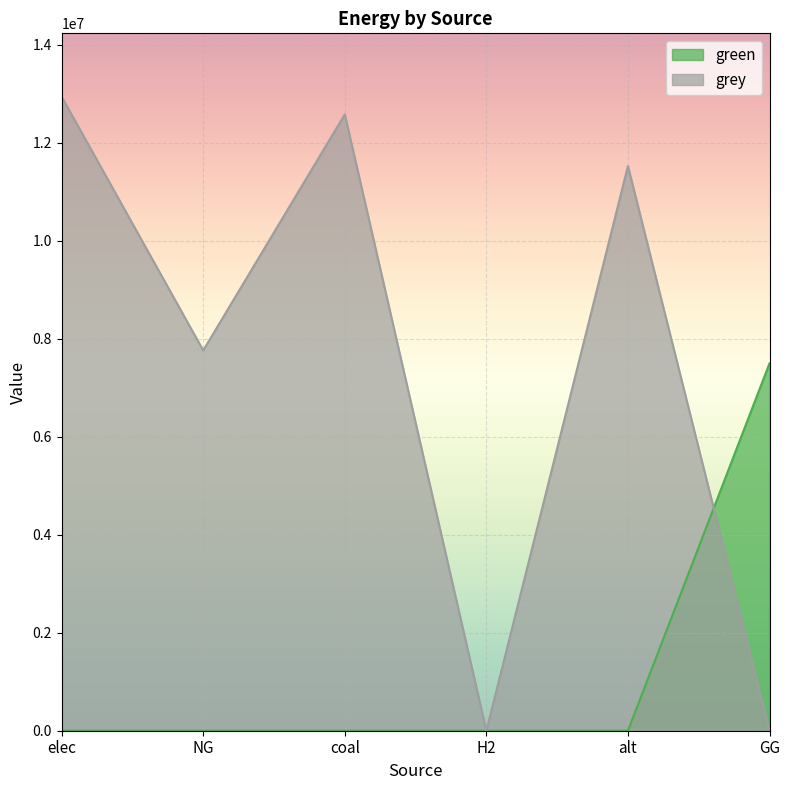

At which category does the chart reach its peak across all series?

elec